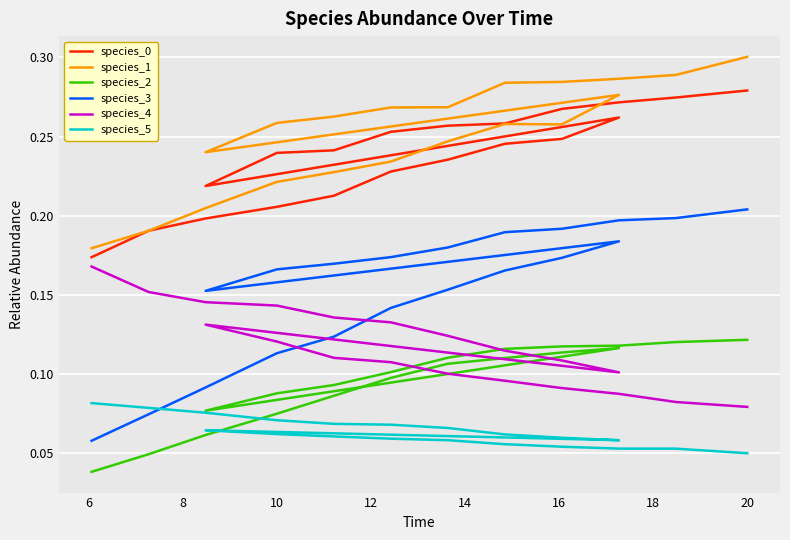

Is it true that species_2 equals 0.2 at 22?

False